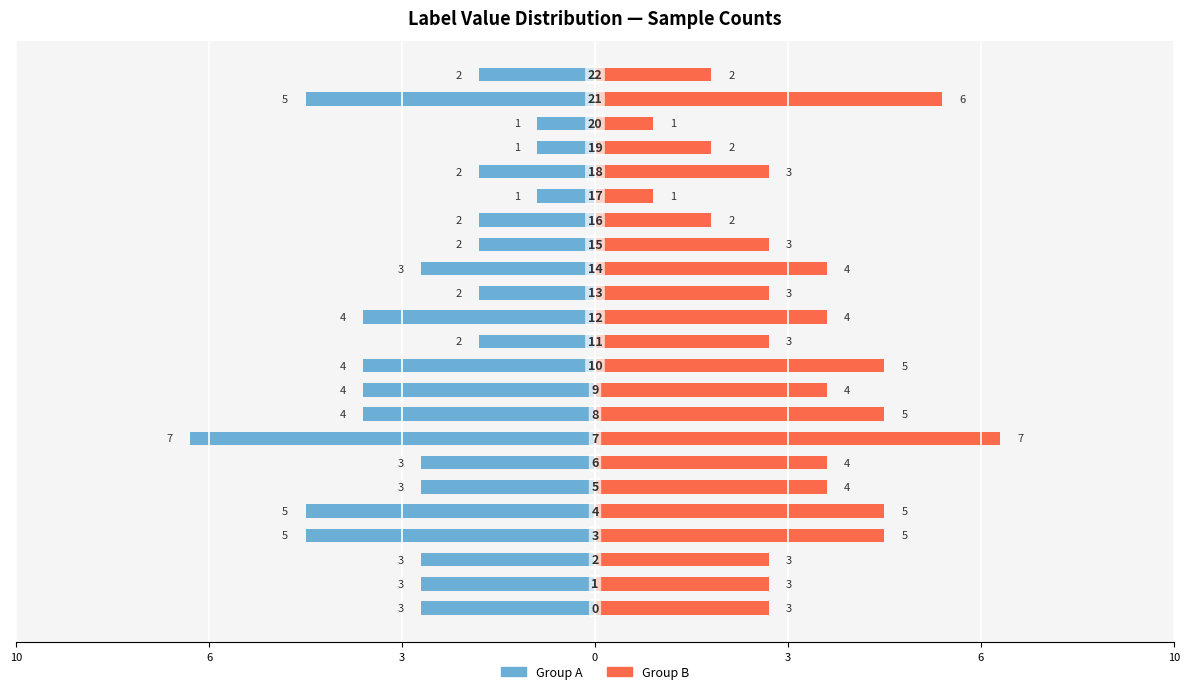

What is the minimum value for Group B?

1